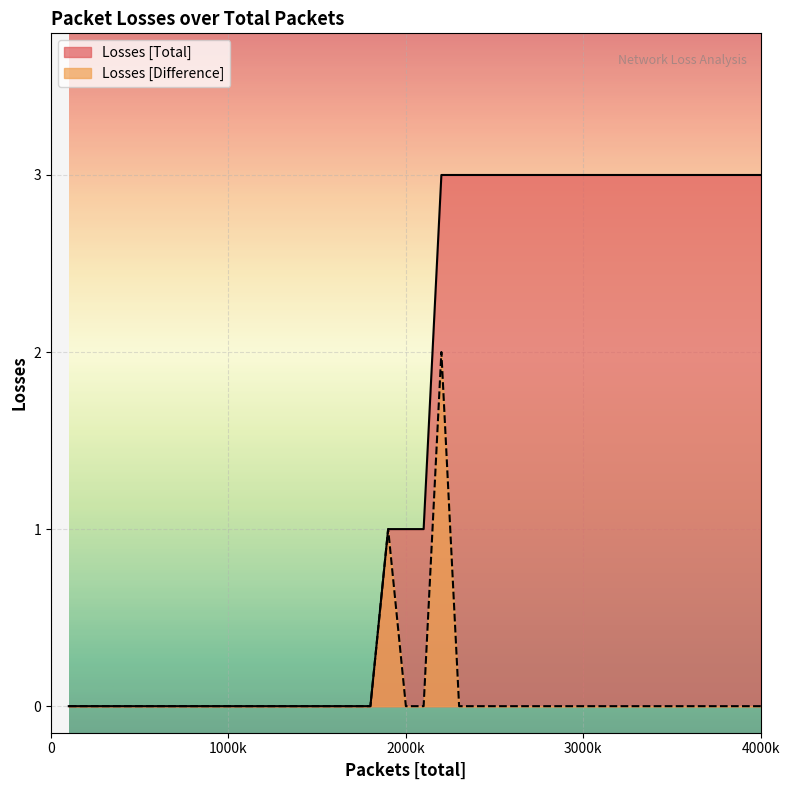

Is it true that Losses [Total] equals 0 at 1000k?

True